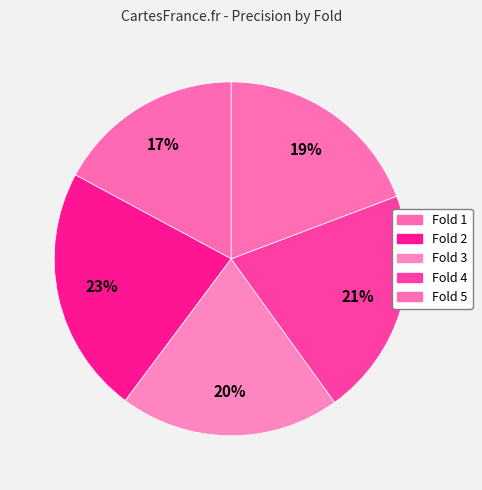

How many segments does this pie chart have?

5